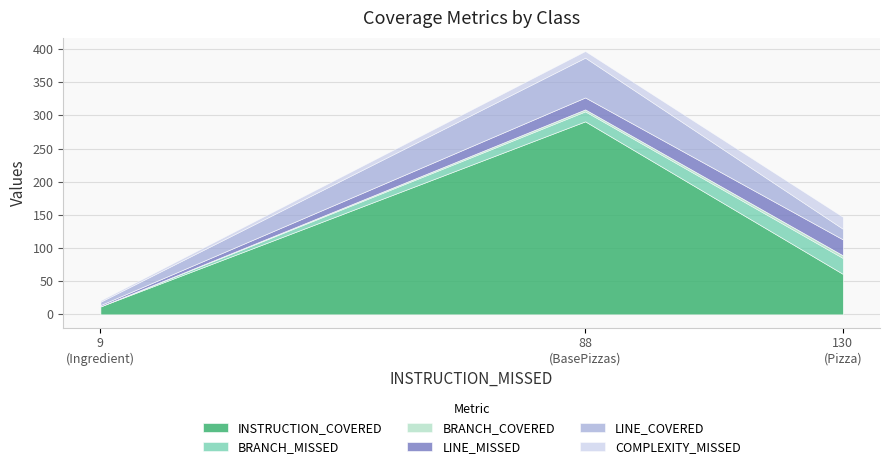

How many values in the INSTRUCTION_COVERED series exceed 61?

1